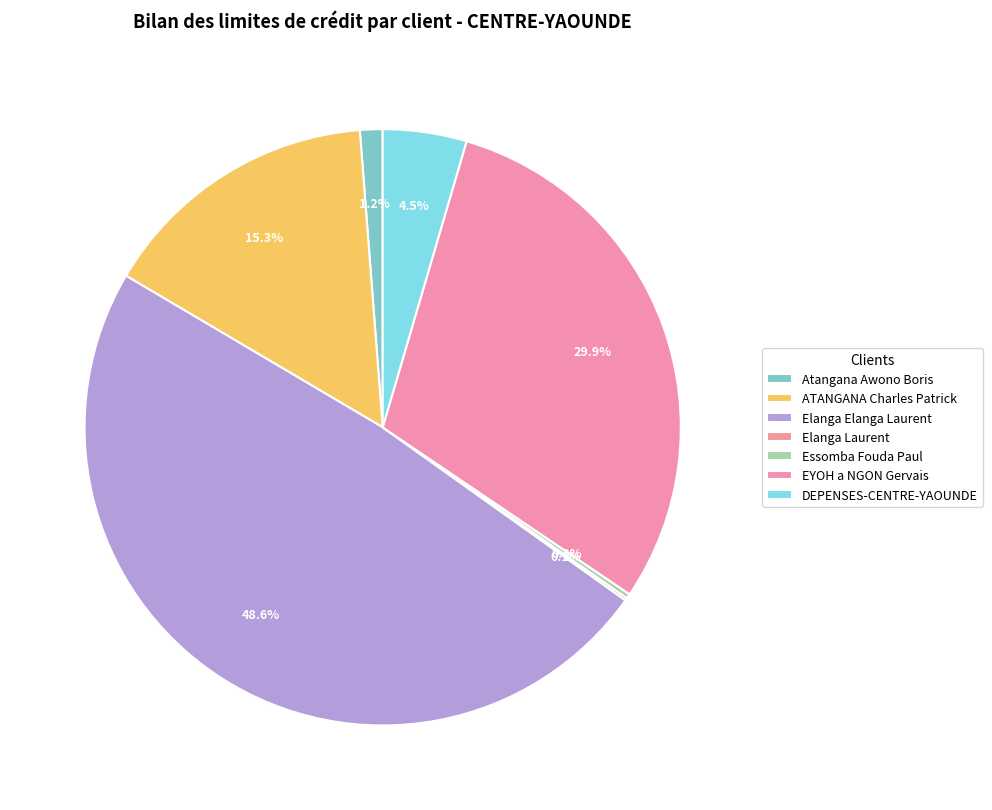

Does any single category account for the majority?

No